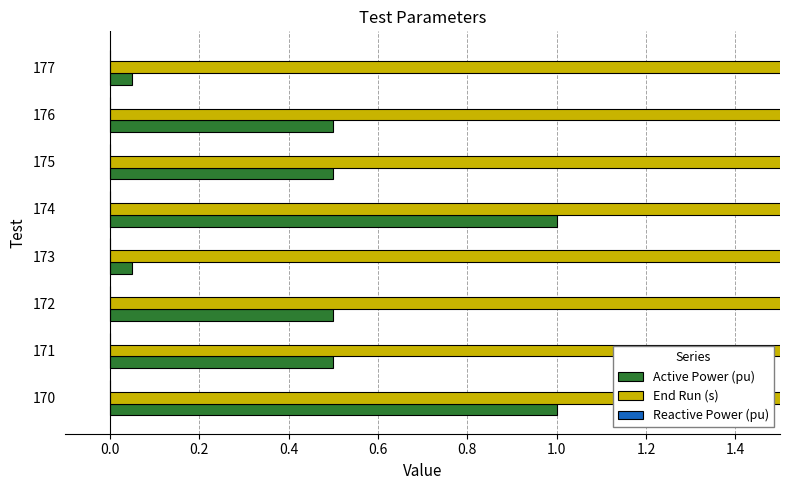

What is the value of the Active Power (pu) bar at the 5th from the left?

1.0